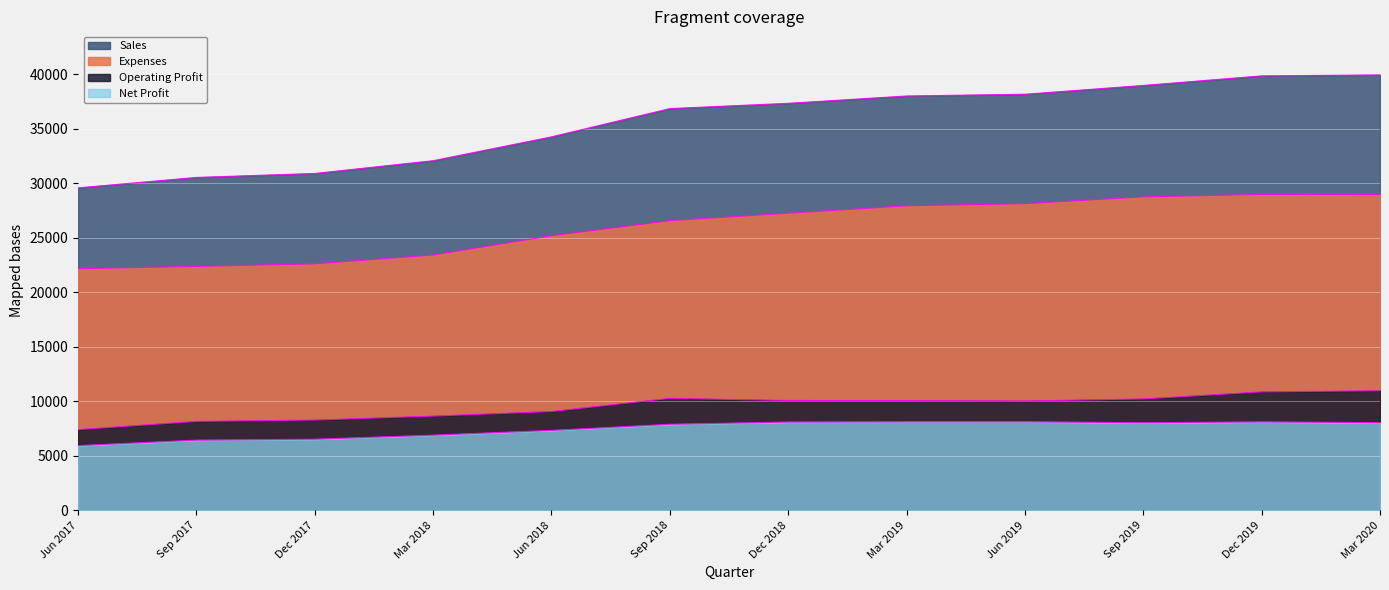

What is the difference between the Sales values at Sep 2018 and Sep 2017?

6313